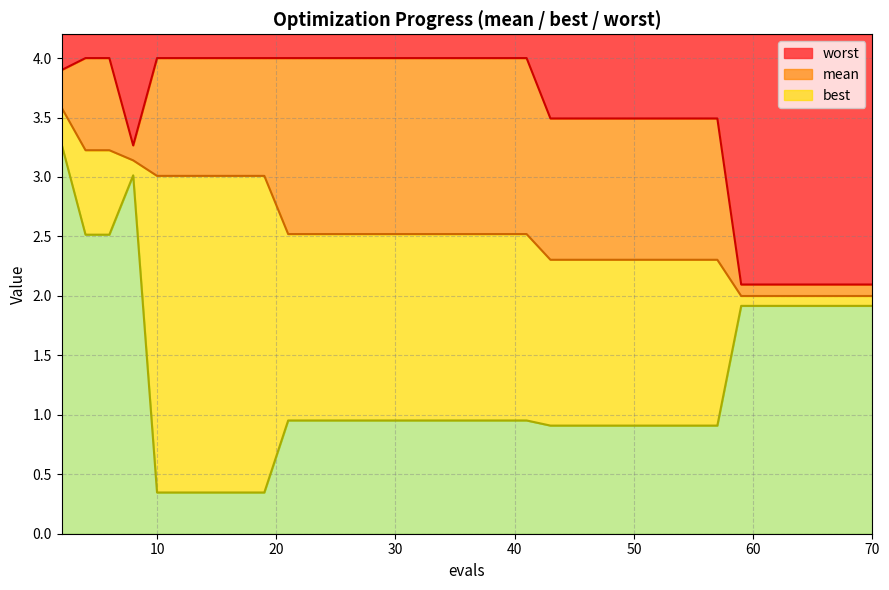

True or false: best and worst cross at least once.

False